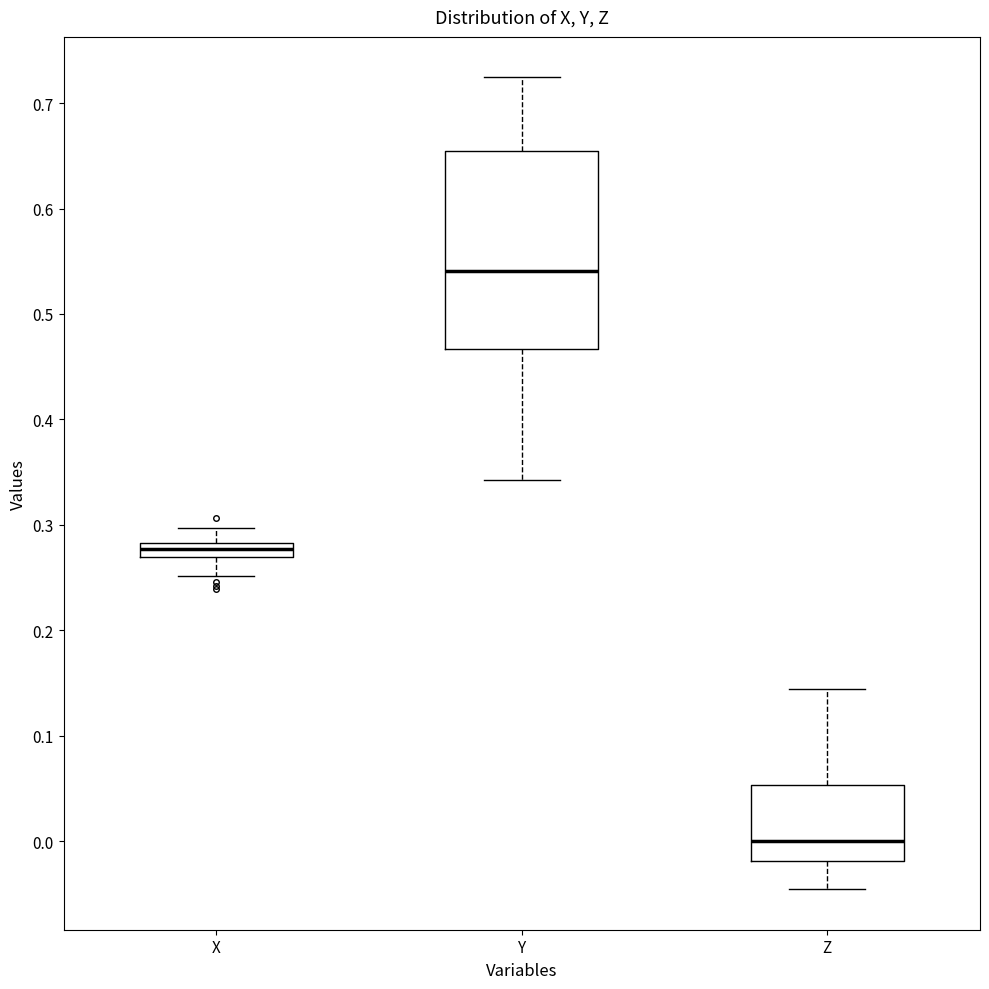

Which box has the lowest median line?

Z